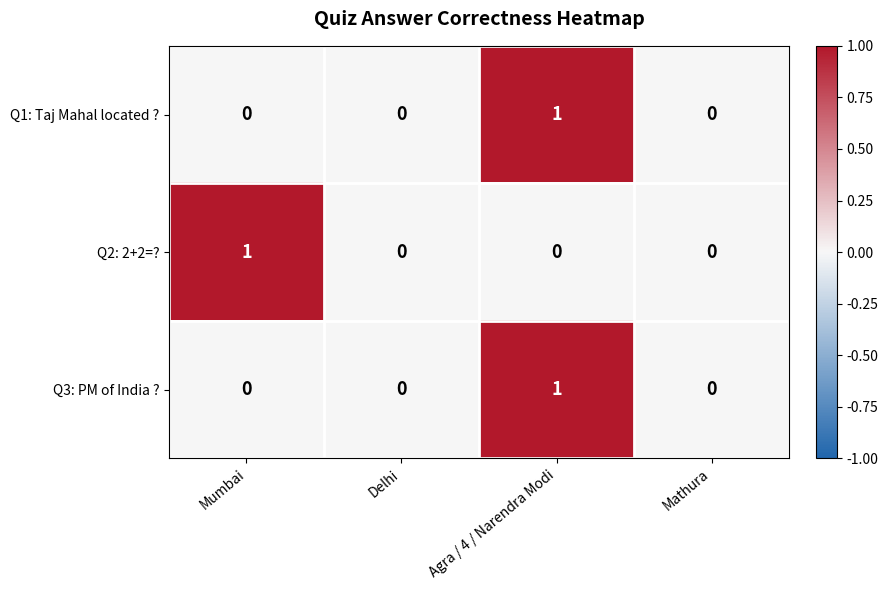

At which category is the sum across all series the highest?

Agra / 4 / Narendra Modi